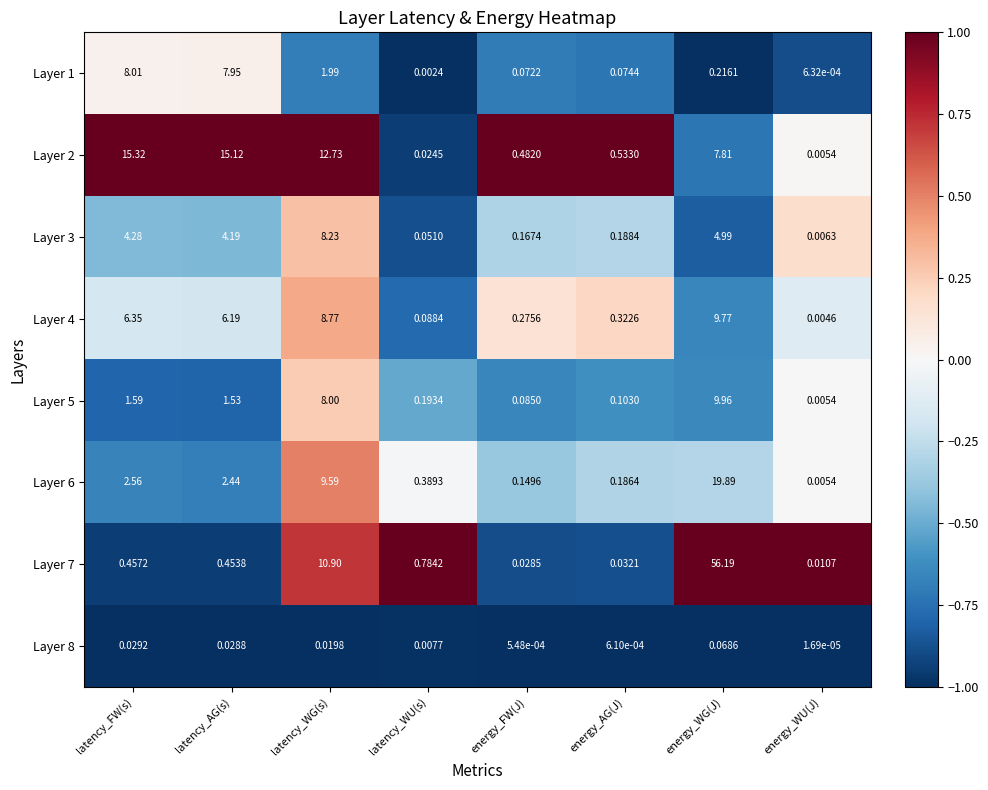

Which series has the largest range (max minus min)?

Layer 7